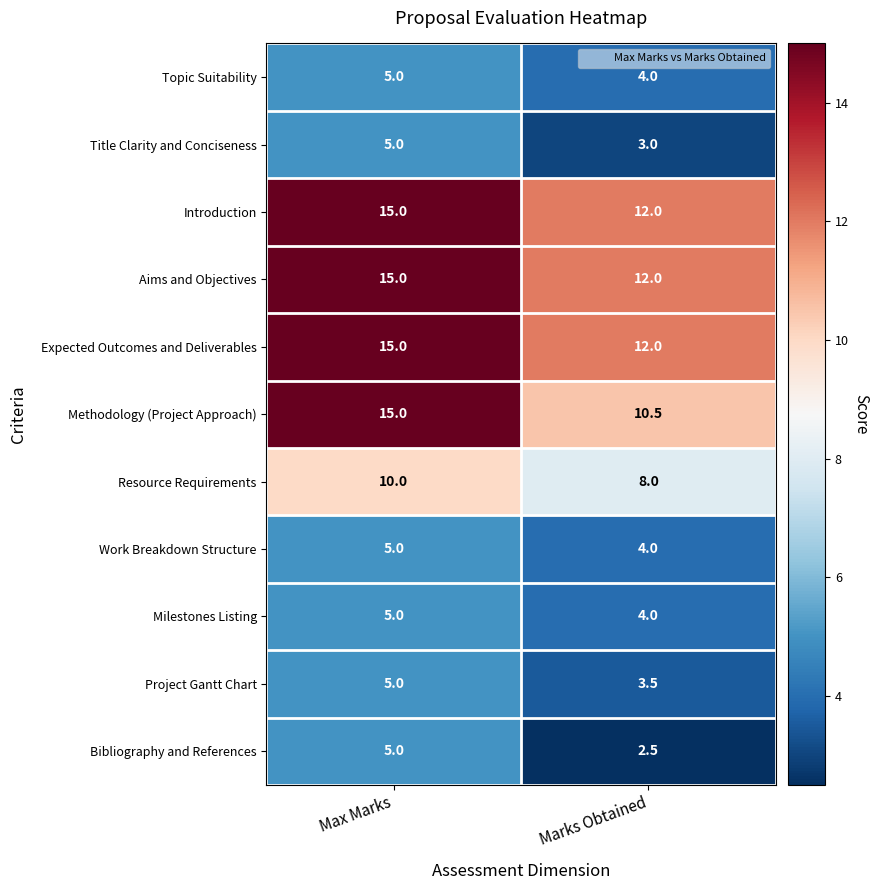

What is the total value across all series at Max Marks?

100.0